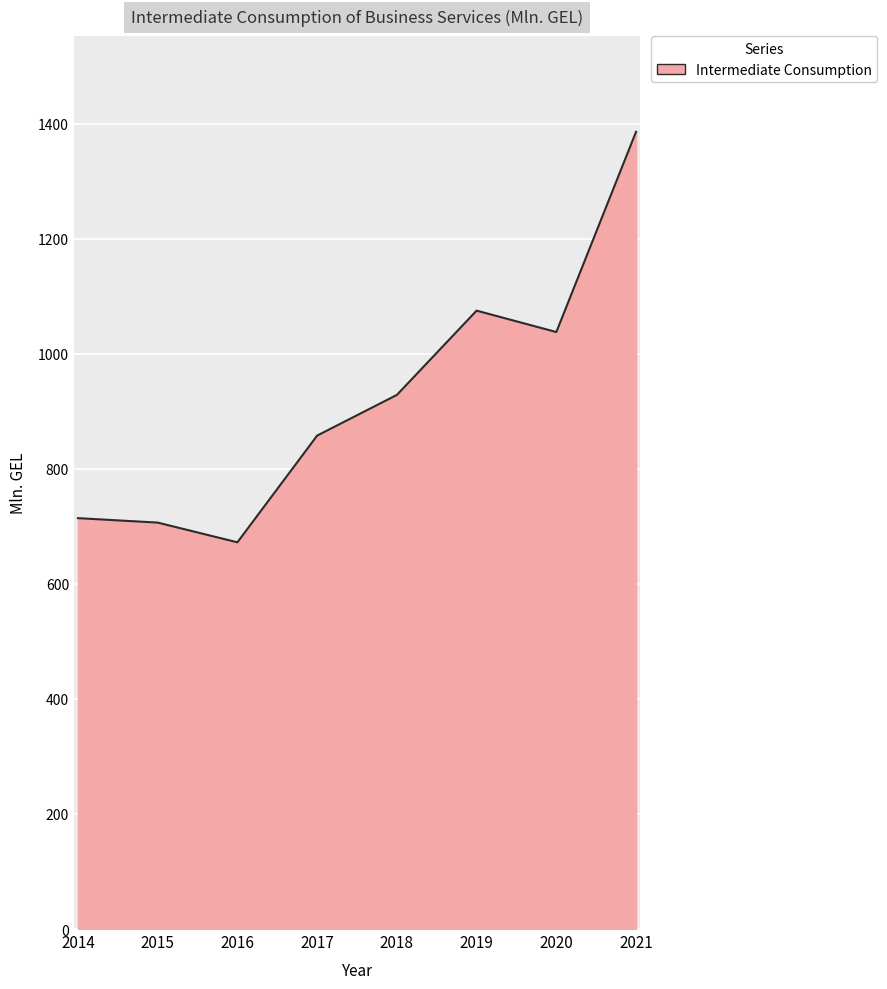

Where is the first local minimum?

2016